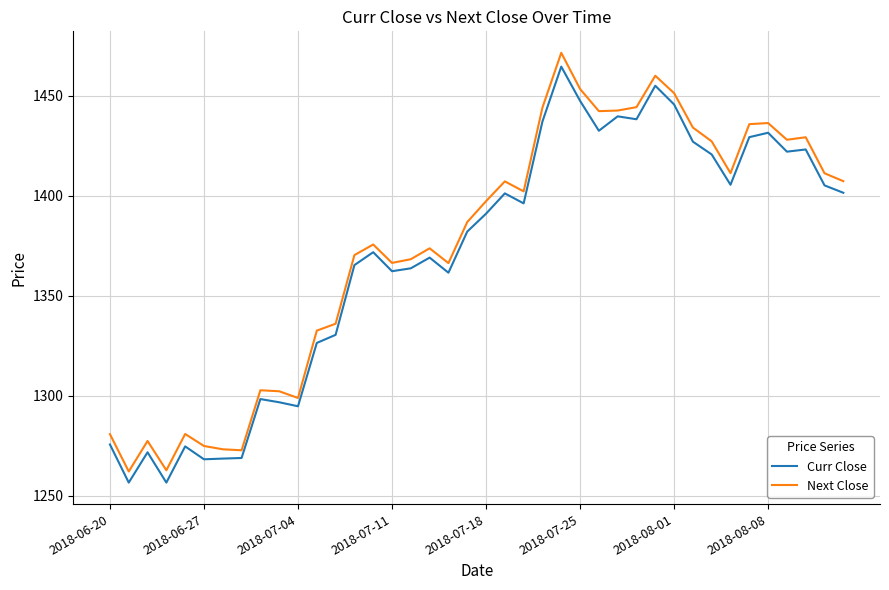

How many categories are shown in the chart?

40